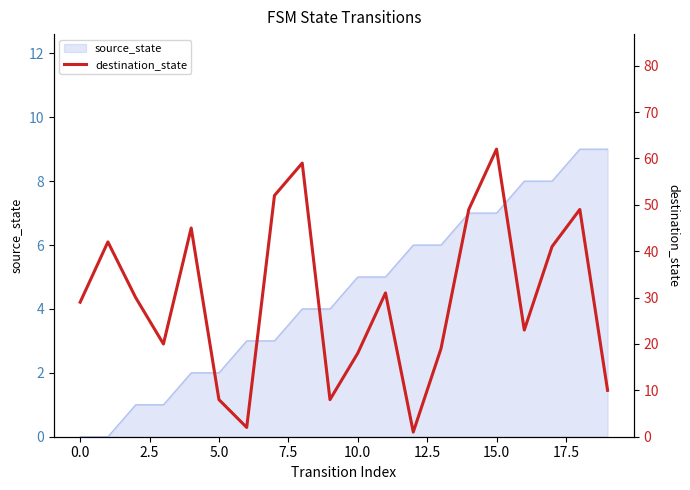

True or false: there are more than 2 points higher than both neighbors.

True